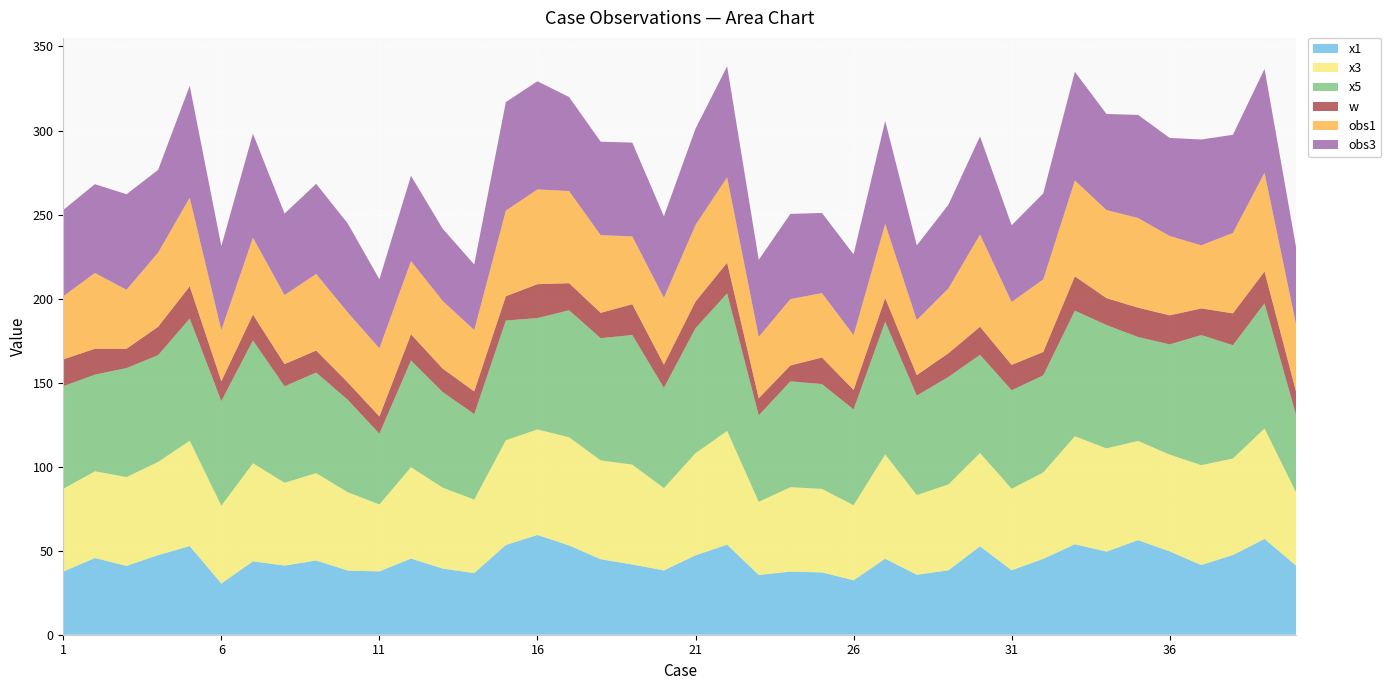

Reading left to right, list all the values displayed in this chart.

x1: 1=37.6	2=45.7	3=40.9	4=47.4	5=52.7	6=30.5	7=43.6	8=41.2	9=44.2	10=38.2	11=37.7	12=45.3	13=39.4	14=36.7	15=53.4	16=59.4	17=53.1	18=44.9	19=41.8	20=38.2	21=47.2	22=53.6	23=35.5	24=37.5	25=37.1	26=32.4	27=45.2	28=35.7	29=38.3	30=52.6	31=38.4	32=45.1	33=53.8	34=49.5	35=56.3	36=49.6	37=41.4	38=47.4	39=57.0	40=41.1
x3: 1=49.3	2=51.6	3=52.9	4=55.4	5=62.7	6=46.3	7=58.4	8=49.3	9=52.0	10=46.6	11=39.9	12=54.4	13=48.2	14=43.8	15=62.3	16=62.8	17=64.3	18=58.8	19=59.4	20=49.0	21=60.8	22=67.7	23=43.5	24=50.2	25=49.7	26=44.7	27=62.1	28=47.4	29=51.1	30=55.5	31=48.5	32=51.4	33=64.3	34=61.4	35=59.0	36=57.6	37=59.4	38=57.4	39=65.7	40=43.5
x5: 1=61.0	2=57.5	3=64.8	4=63.5	5=72.7	6=62.2	7=73.1	8=57.4	9=59.8	10=55.0	11=42.1	12=63.5	13=56.9	14=50.8	15=71.2	16=66.3	17=75.6	18=72.7	19=77.1	20=59.7	21=74.3	22=81.8	23=51.5	24=63.0	25=62.3	26=57.0	27=78.9	28=59.2	29=64.0	30=58.4	31=58.6	32=57.7	33=74.7	34=73.4	35=61.8	36=65.6	37=77.4	38=67.4	39=74.5	40=46.0
w: 1=16.0	2=15.4	3=11.5	4=16.9	5=19.2	6=11.8	7=15.3	8=13.2	9=13.1	10=10.3	11=10.3	12=15.6	13=13.9	14=13.5	15=14.4	16=20.2	17=16.1	18=15.1	19=18.3	20=13.8	21=15.9	22=18.3	23=10.1	24=9.5	25=15.8	26=11.6	27=14.1	28=12.2	29=14.1	30=16.7	31=15.1	32=13.9	33=20.4	34=16.0	35=17.5	36=17.3	37=15.9	38=18.9	39=18.9	40=13.8
obs1: 1=37.5	2=45.1	3=35.1	4=44.1	5=52.7	6=30.4	7=45.9	8=41.1	9=45.6	10=41.6	11=40.6	12=43.6	13=40.3	14=36.5	15=50.9	16=56.4	17=54.8	18=46.2	19=40.3	20=39.8	21=45.6	22=50.8	23=36.6	24=39.5	25=38.3	26=32.6	27=44.2	28=32.8	29=38.6	30=54.9	31=37.4	32=43.2	33=57.1	34=52.4	35=53.3	36=47.2	37=37.5	38=47.9	39=58.8	40=40.0
obs3: 1=51.4	2=52.8	3=56.8	4=49.2	5=66.6	6=50.0	7=61.8	8=48.5	9=53.6	10=52.9	11=41.1	12=50.7	13=42.9	14=39.0	15=64.6	16=64.4	17=55.9	18=55.6	19=55.8	20=48.5	21=57.3	22=66.0	23=45.8	24=50.7	25=47.7	26=48.1	27=61.2	28=44.4	29=49.8	30=58.4	31=45.7	32=51.1	33=64.6	34=57.2	35=61.4	36=58.3	37=63.0	38=58.4	39=61.8	40=45.9